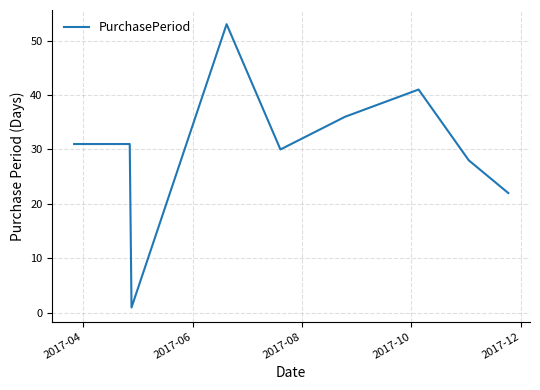

Count the number of data series in this chart.

1